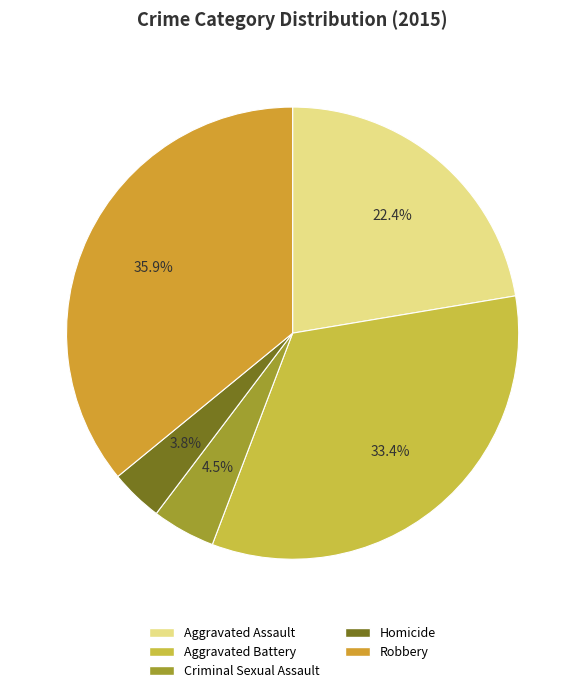

Which has a higher value, Criminal Sexual Assault or Aggravated Assault?

Aggravated Assault